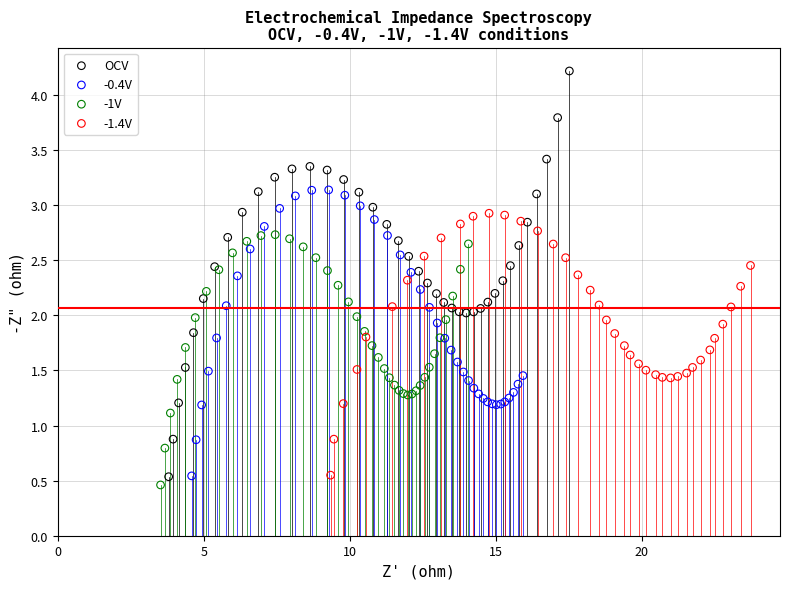

Which series has the largest Y range (max minus min)?

OCV